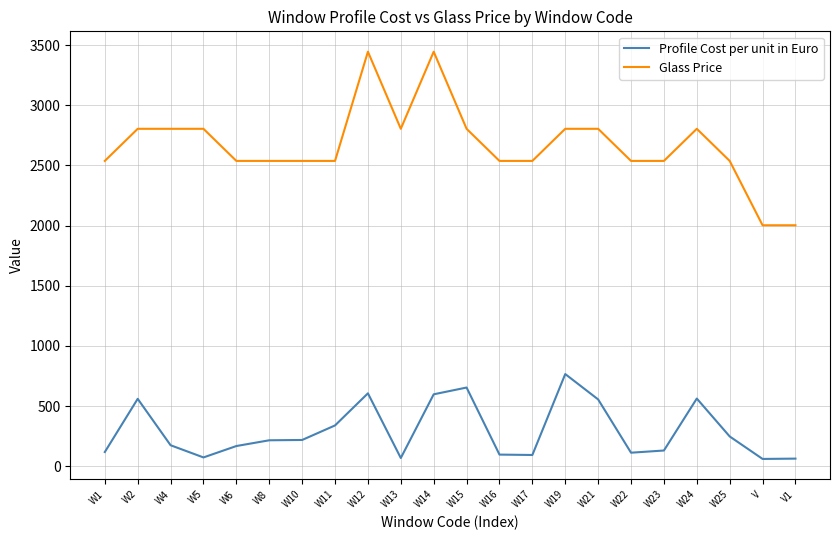

True or false: Glass Price and Profile Cost per unit in Euro intersect in this chart.

False